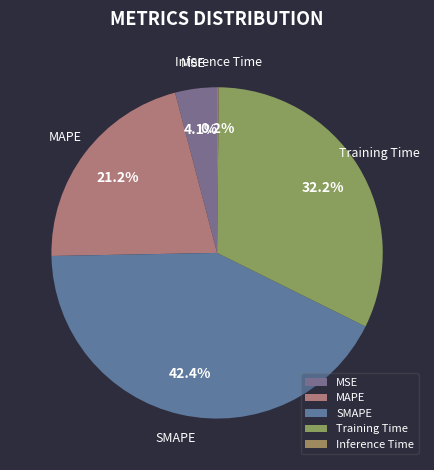

To the nearest percent, what is the difference between the MAPE and SMAPE slice percentages?

21%